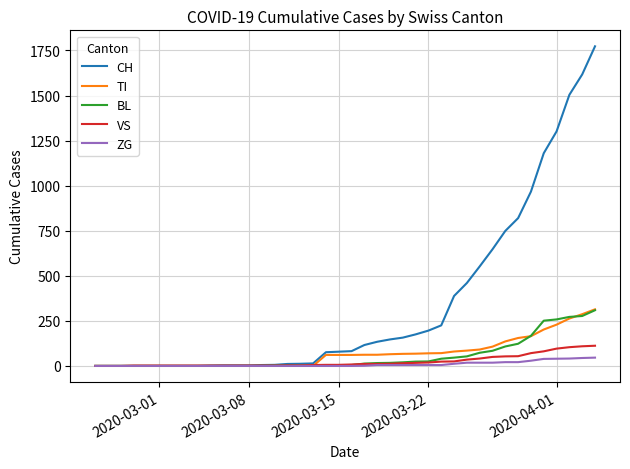

What are all the series names shown in the legend?

CH, TI, BL, VS, ZG